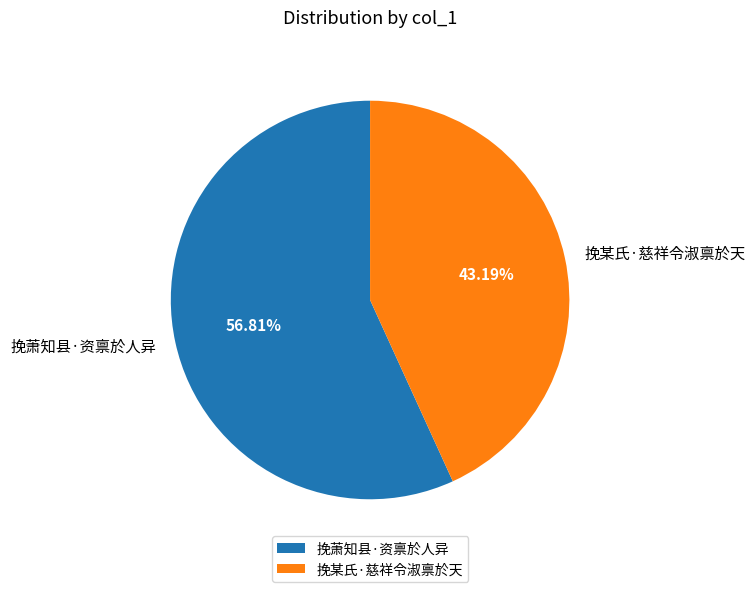

Which category accounts for the majority?

挽萧知县·资禀於人异